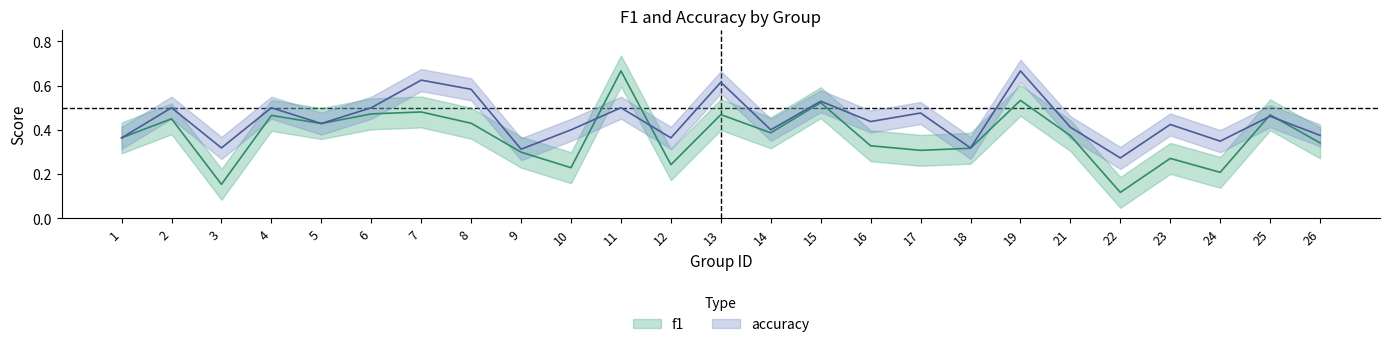

How many intersections are there between f1 and accuracy?

4